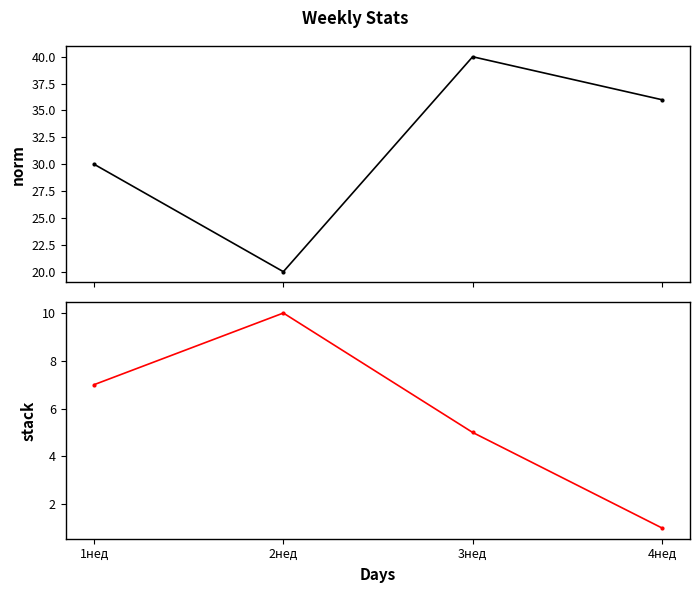

Which category has the highest value in the norm series?

3нед